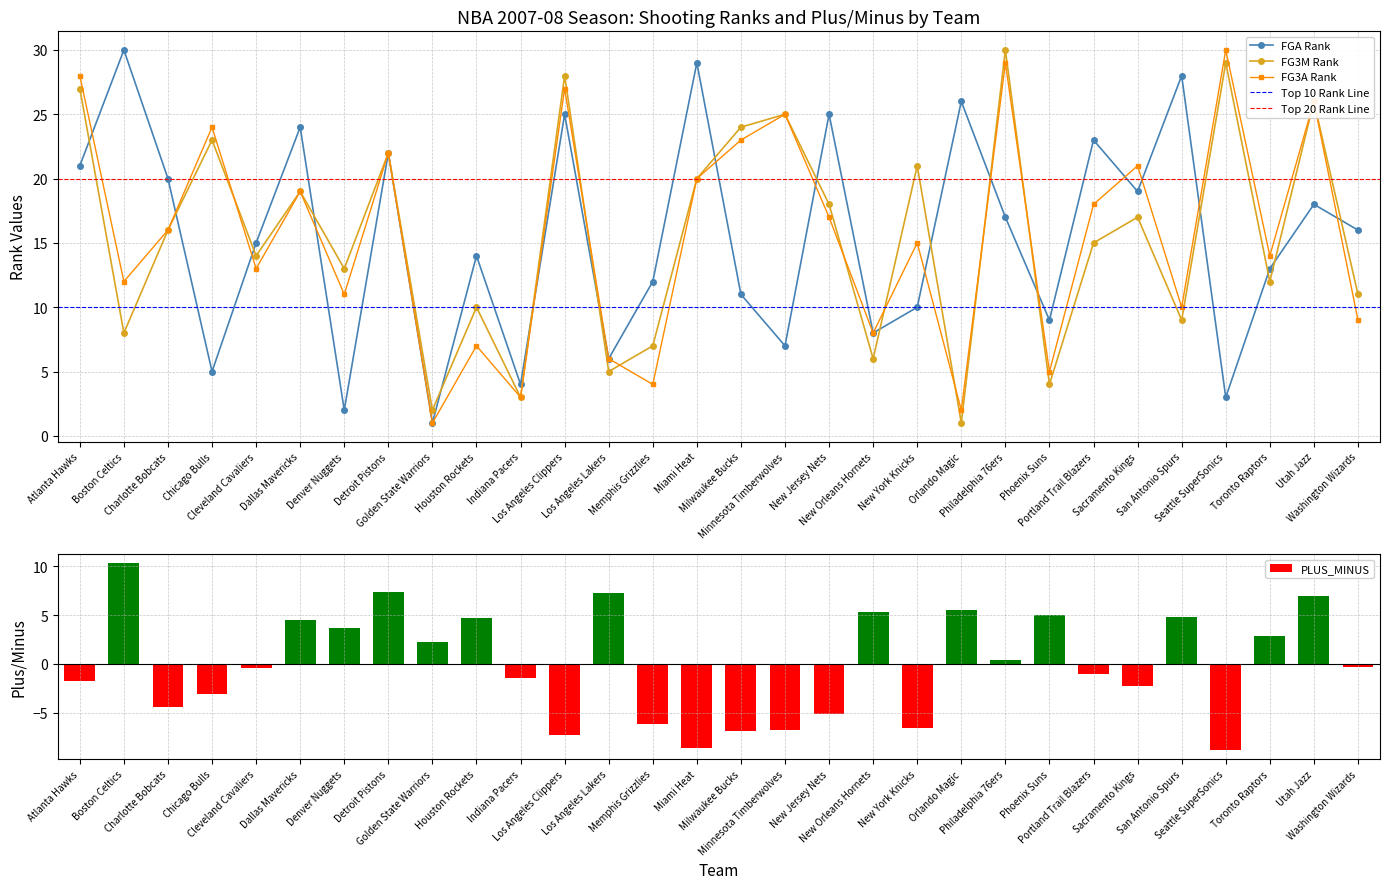

What is the sum of all FG3A_RANK values?

465